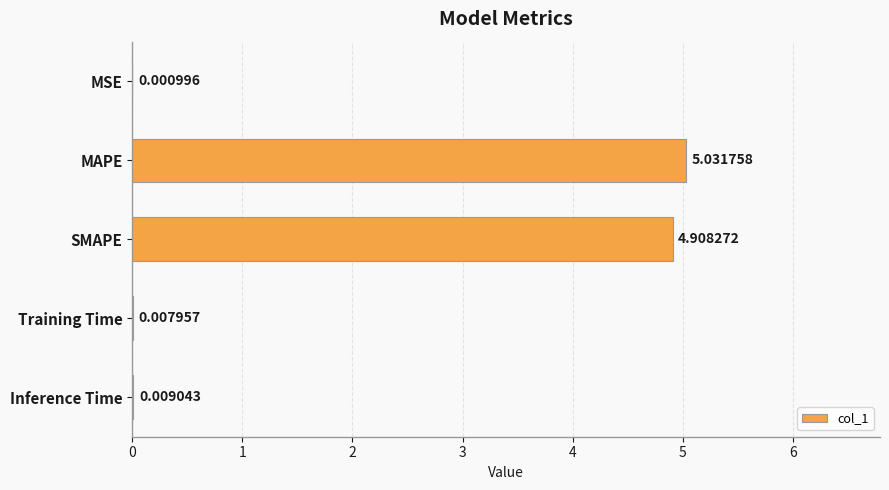

At which label is the value closest to 2?

Inference Time